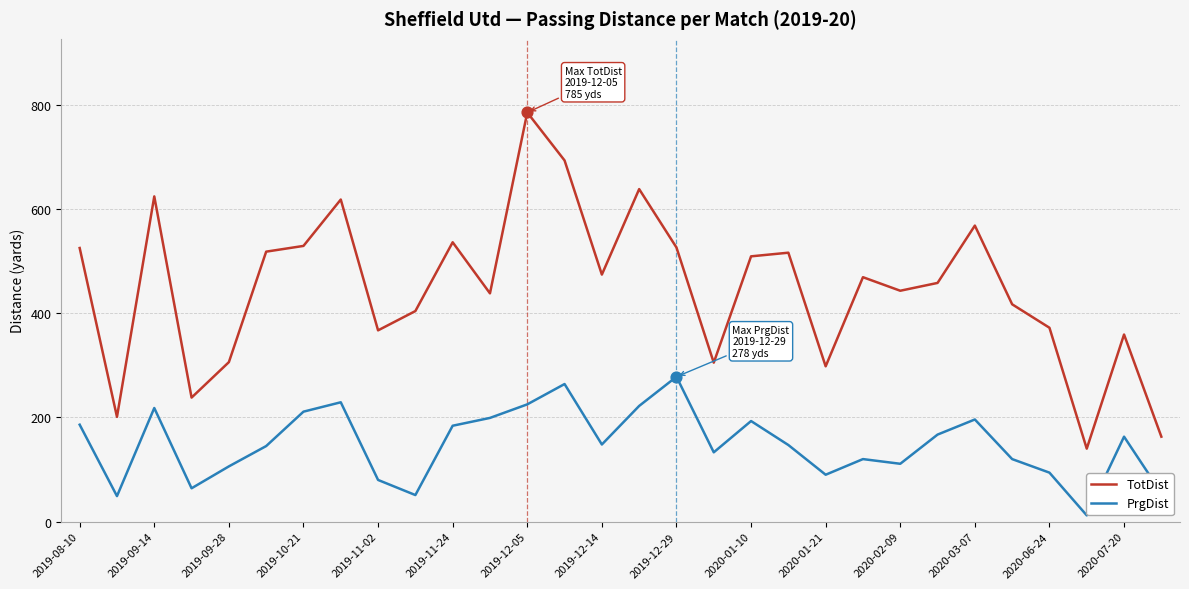

What are all the series names shown in the legend?

TotDist, PrgDist